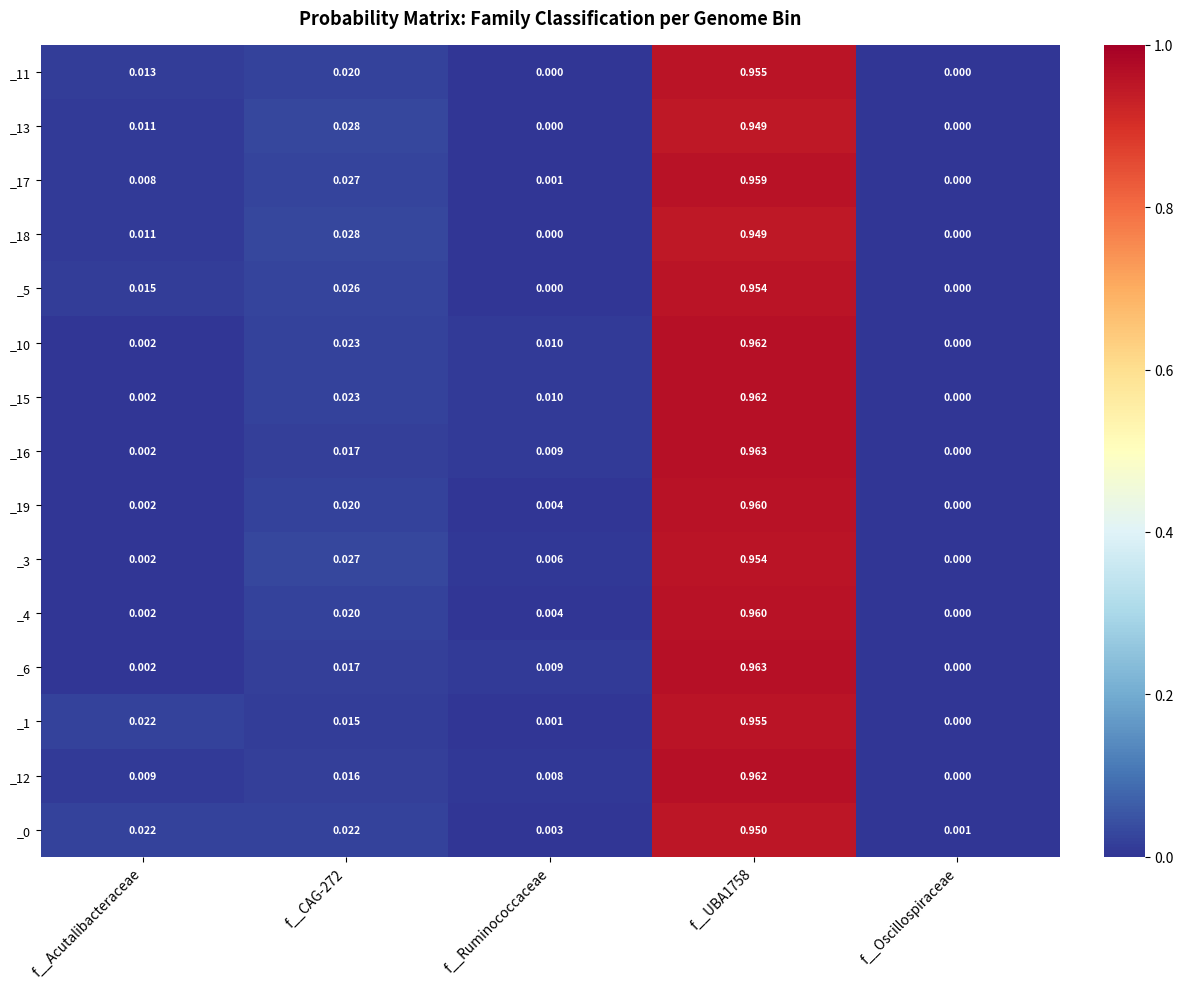

At which label is _4 closest to 0?

f__Oscillospiraceae